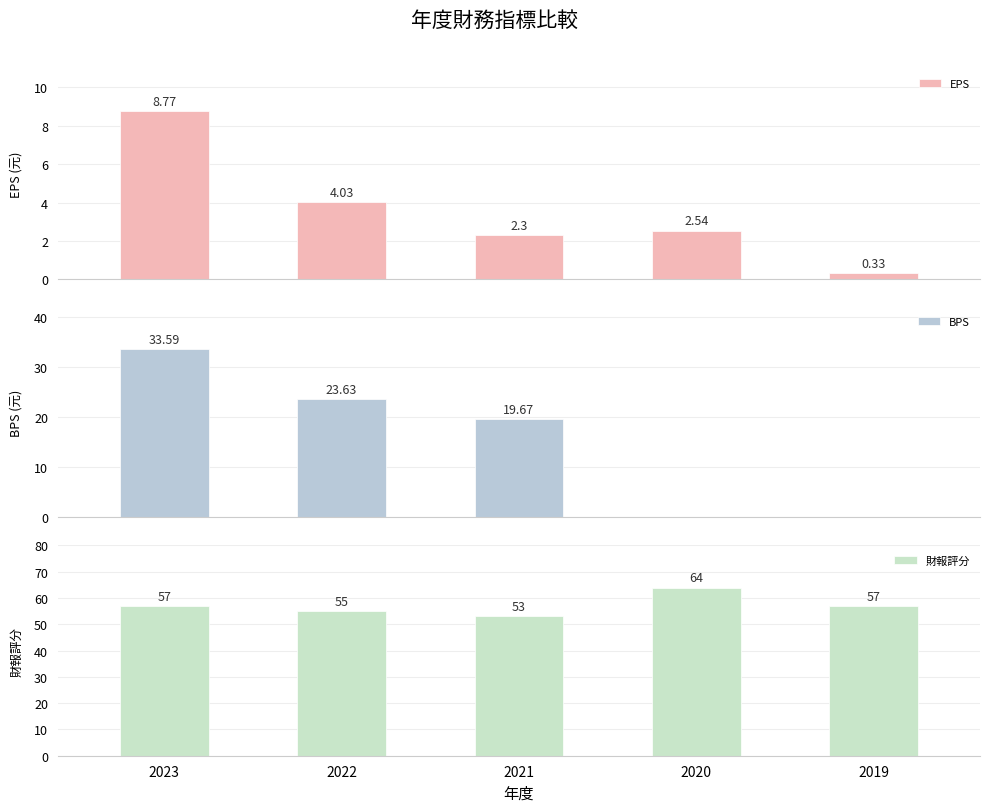

What is the difference between the maximum and second lowest values in the EPS series?

6.5